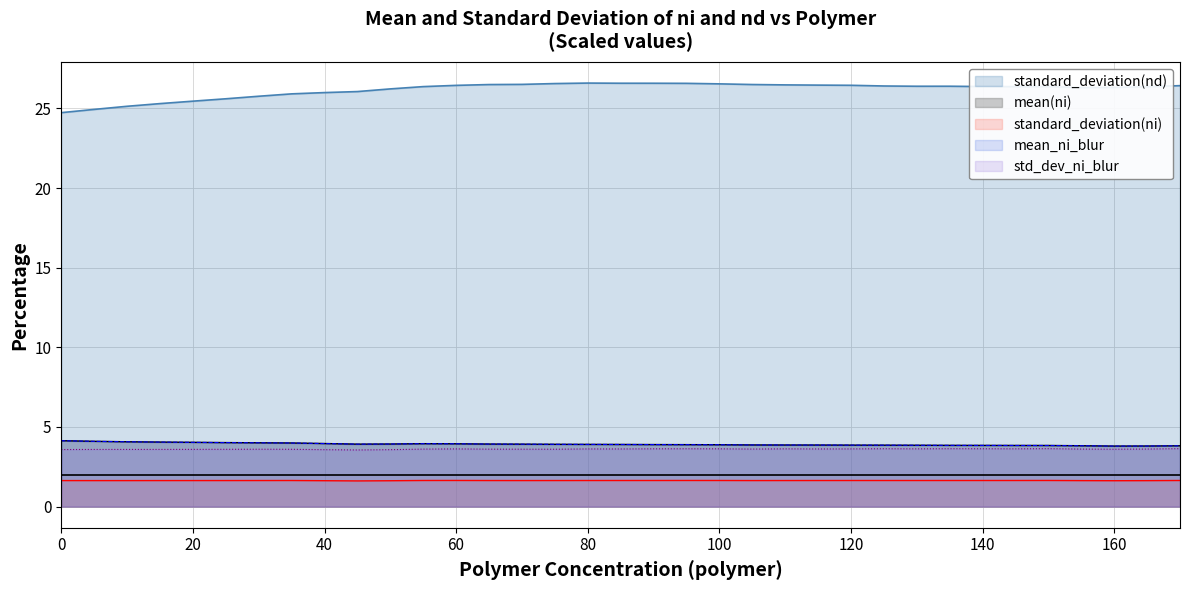

Rank the series at std_ni_blur from lowest to highest value.

std_ni, std_ni_blur, mean_ni_blur, mean_ni, std_nd